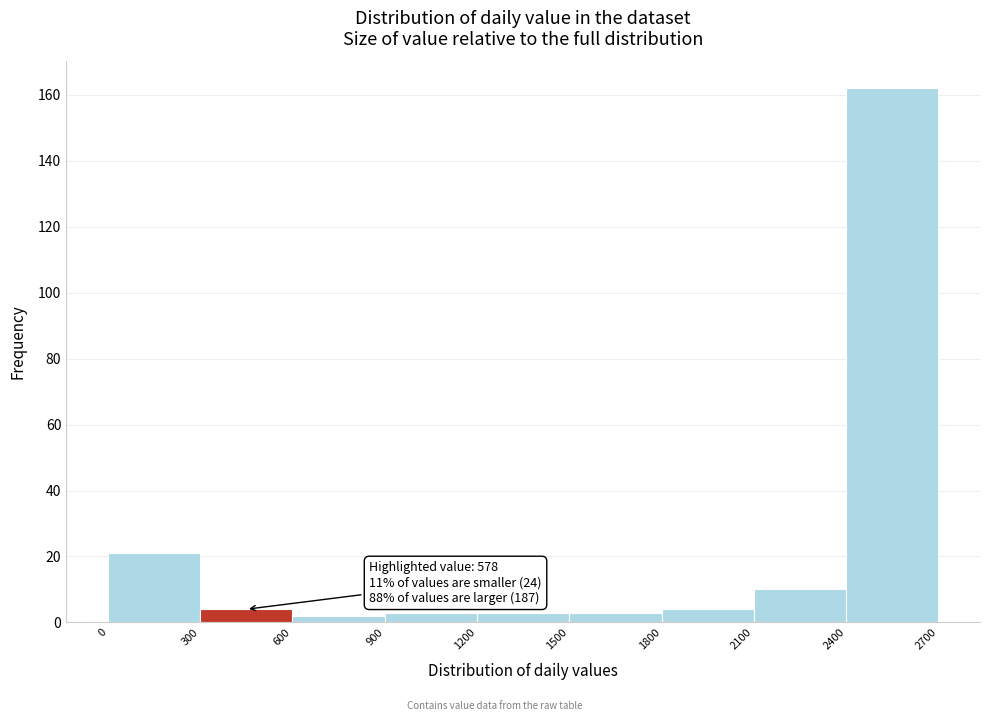

Which range on the x-axis has the tallest bar?

2400 to 2700